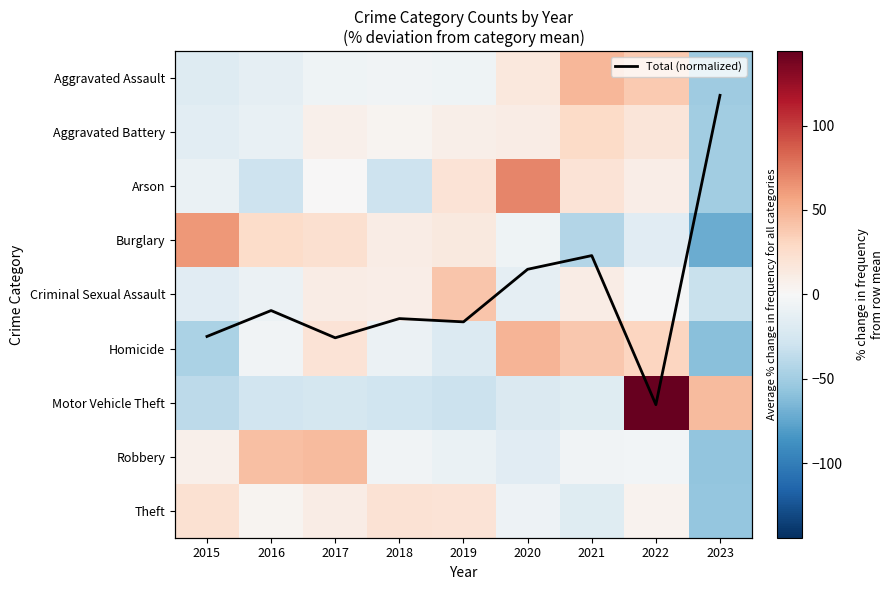

The Criminal Sexual Assault series shows -3.4 at 2015. True or false?

False